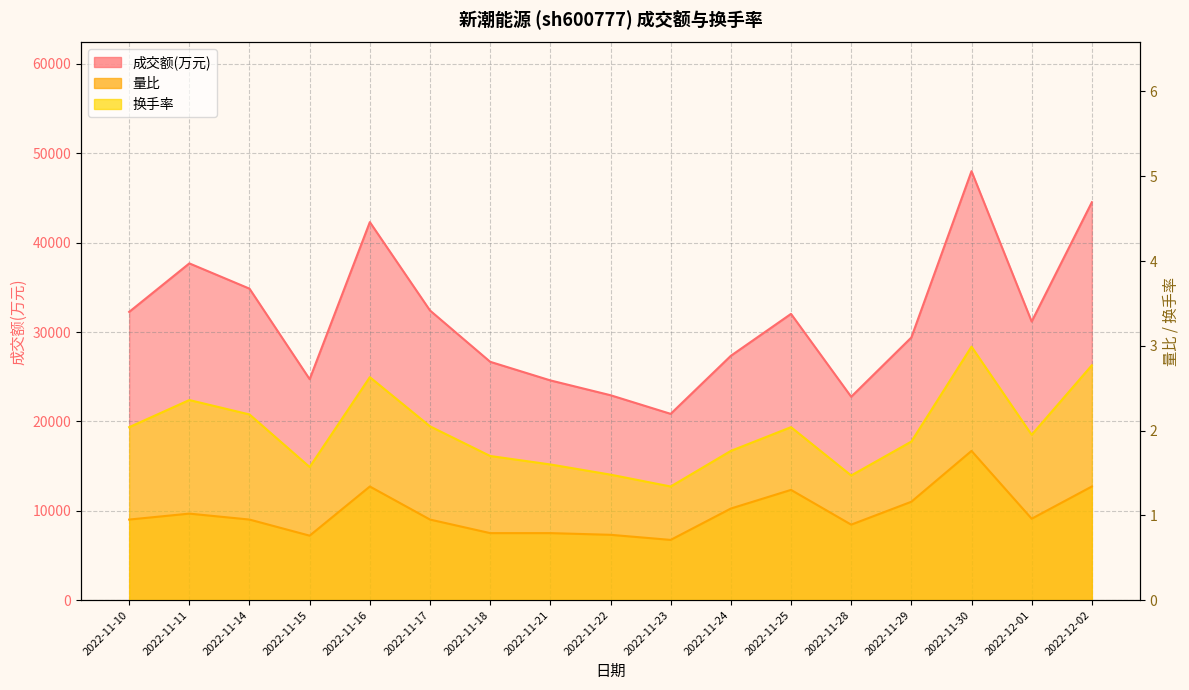

What is the value of the 成交额(万元) point at the 16th from the left?

31170.0